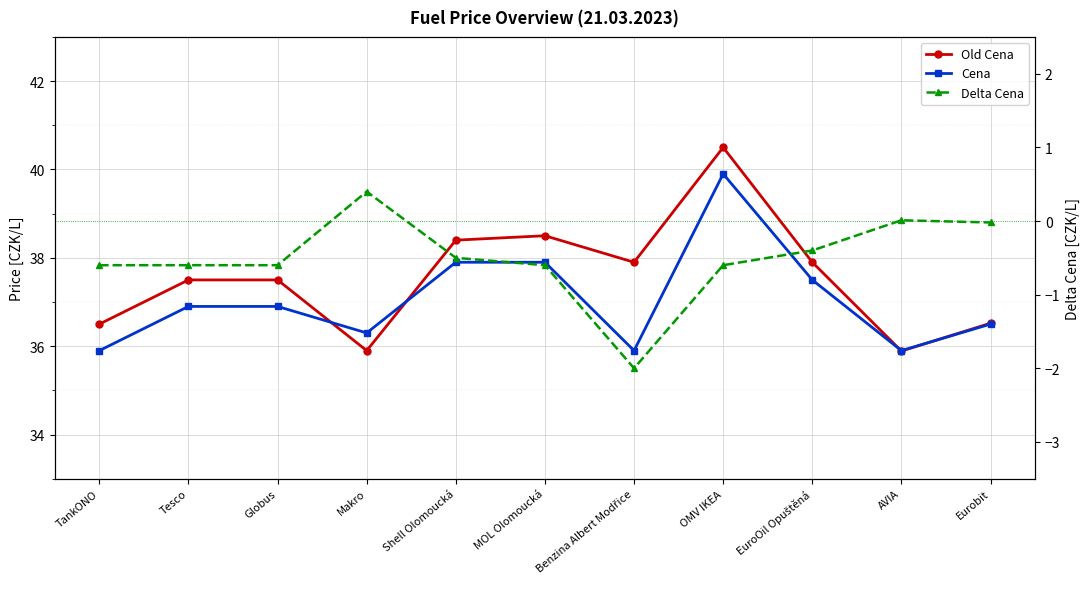

True or false: Delta Cena has more than 1 interior local peaks.

True